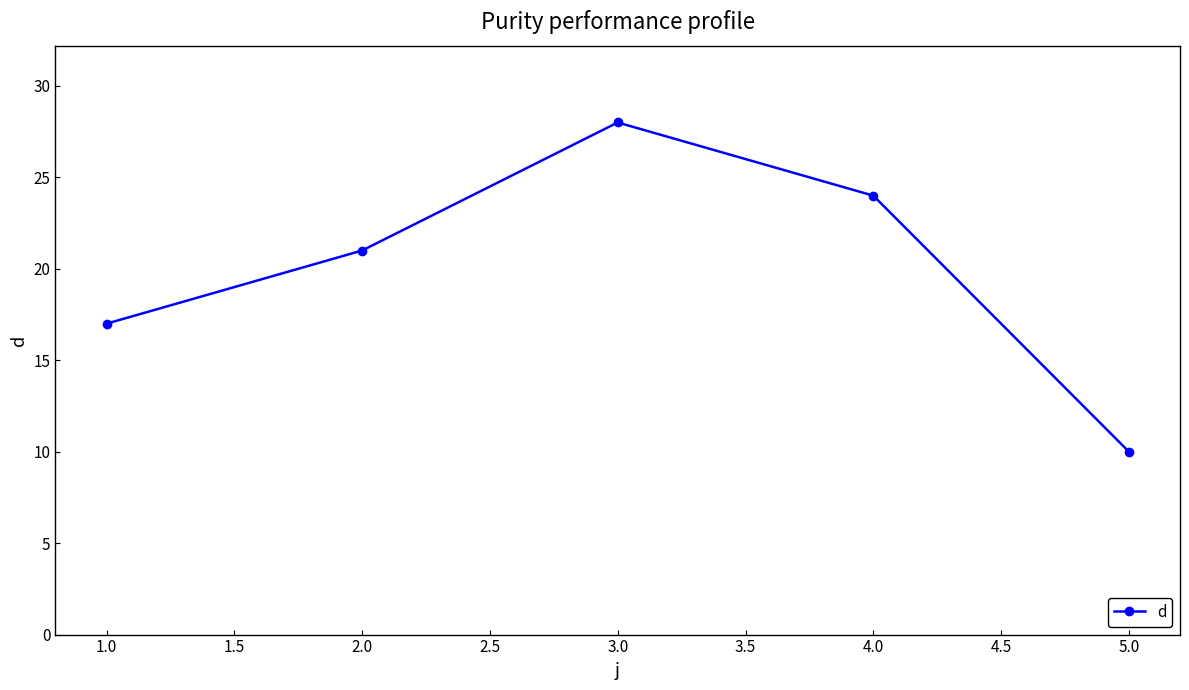

List the labels in order of value, smallest first.

5.0, 1.0, 2.0, 4.0, 3.0